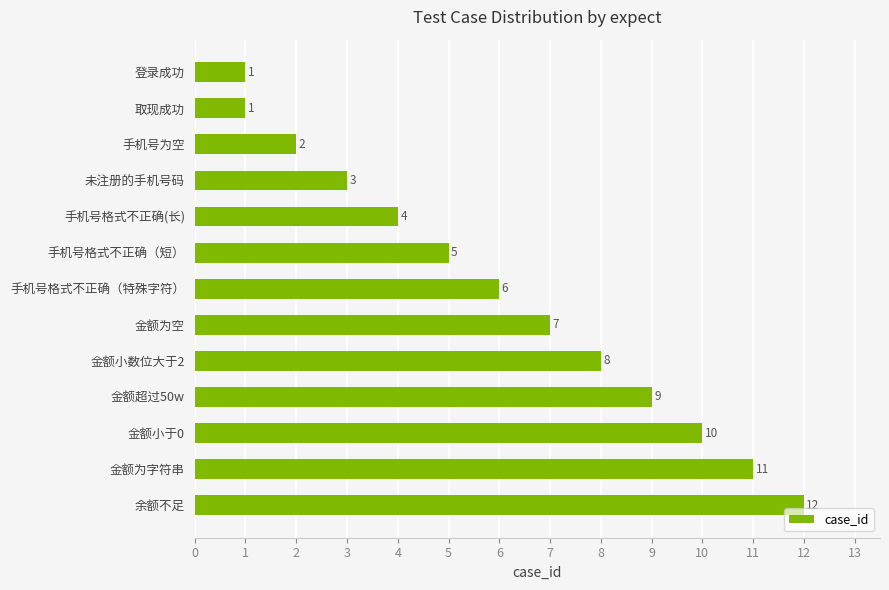

Does the chart contain any negative values?

No